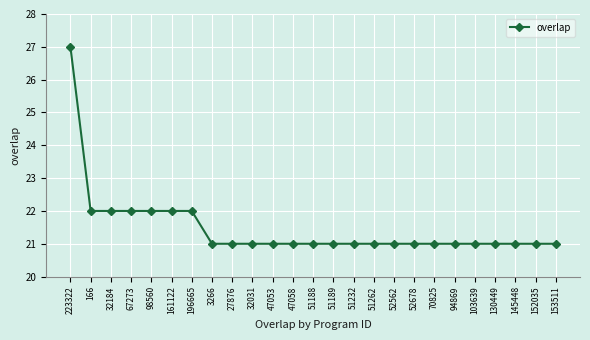

Does the chart have visible grid lines?

Yes